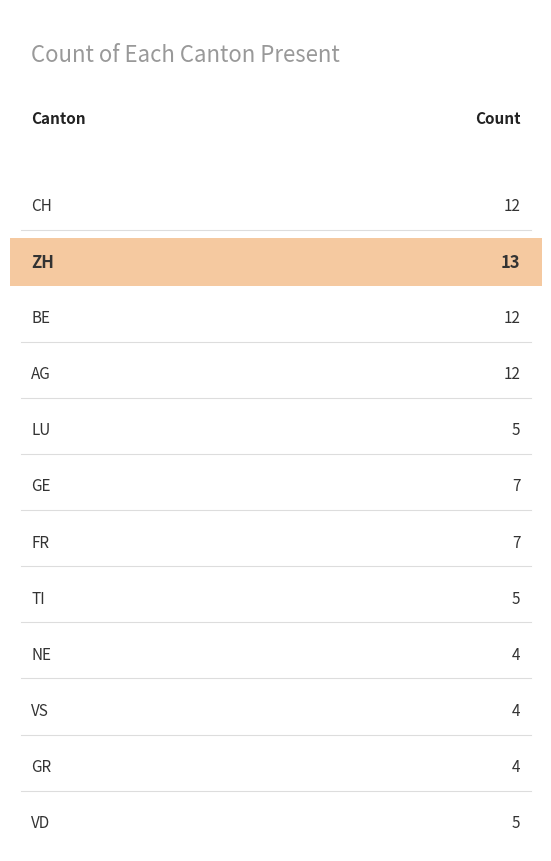

Between LU and NE, which is larger?

LU